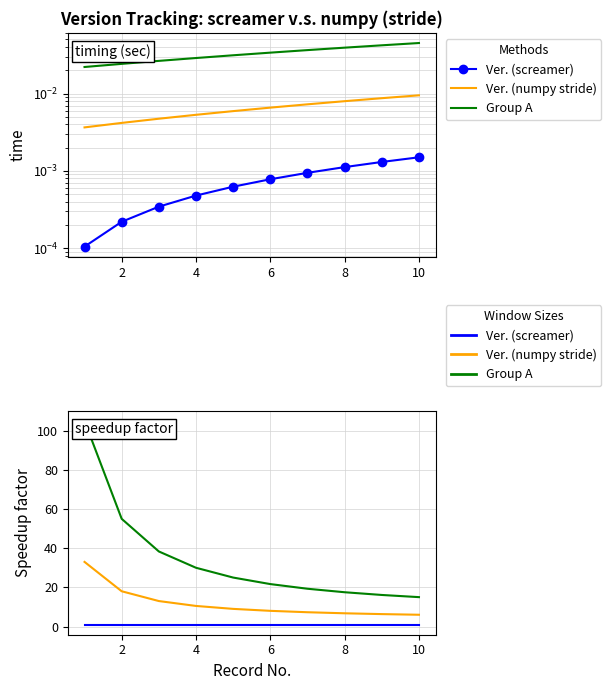

True or false: Group A and Ver. (screamer) cross at least once.

False